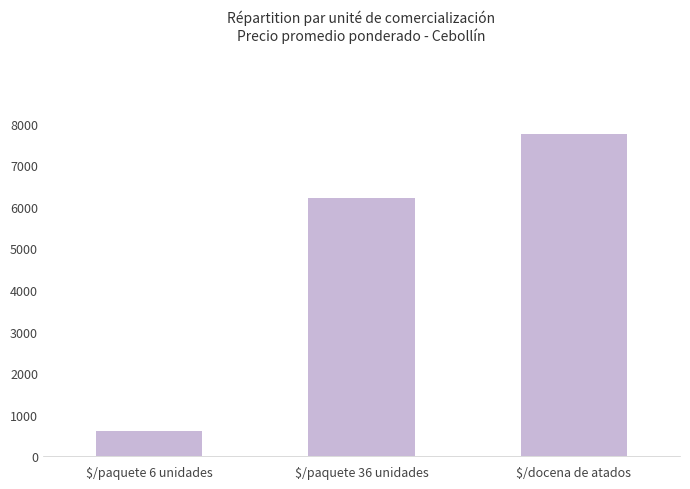

Reading left to right, what are all the values shown in this chart?

617.5	6212.0	7750.0